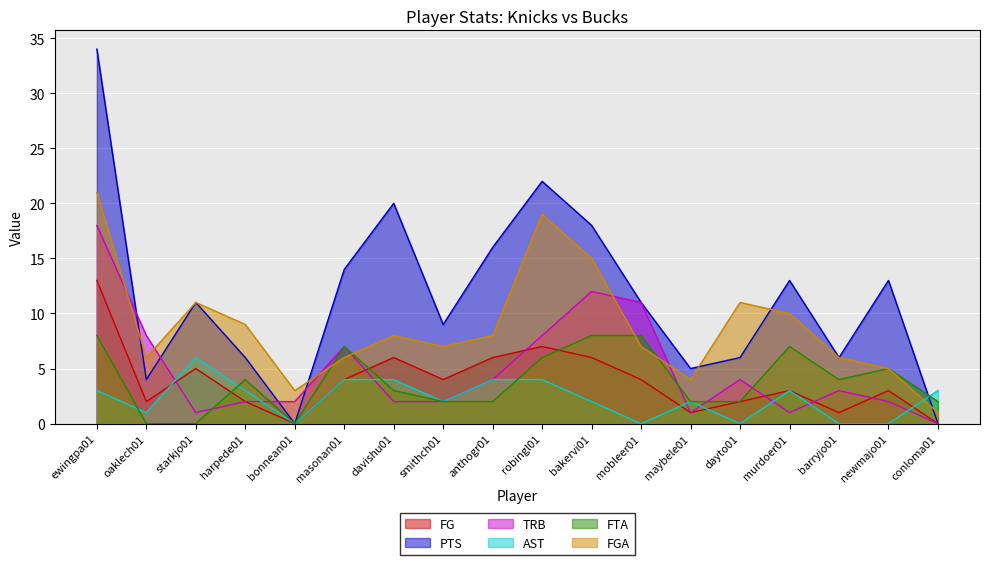

At which label does PTS first exceed 11?

ewingpa01